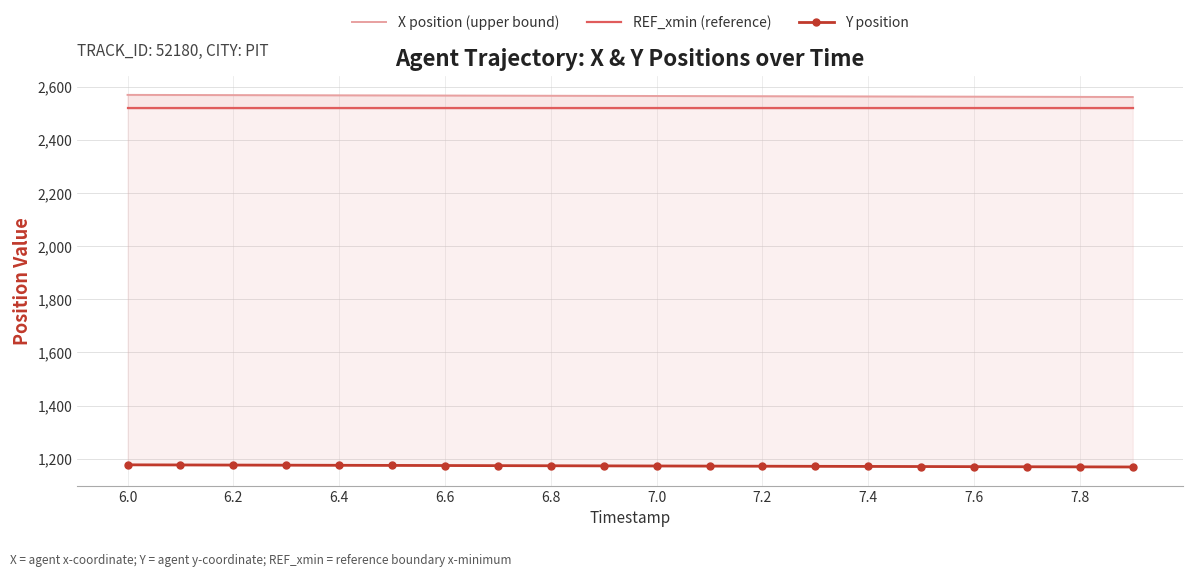

True or false: Y position and X position (upper bound) cross at least once.

False